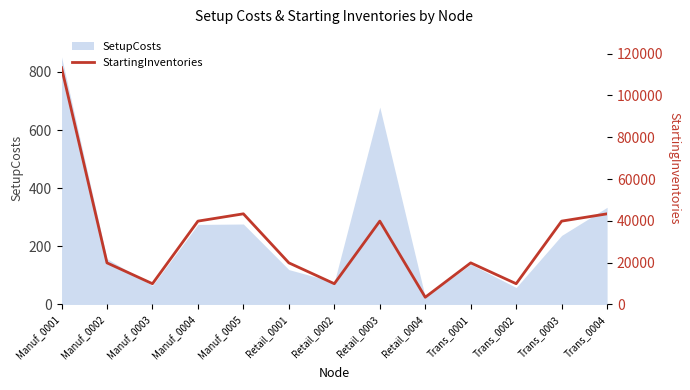

What is the minimum value for SetupCosts?

25.3